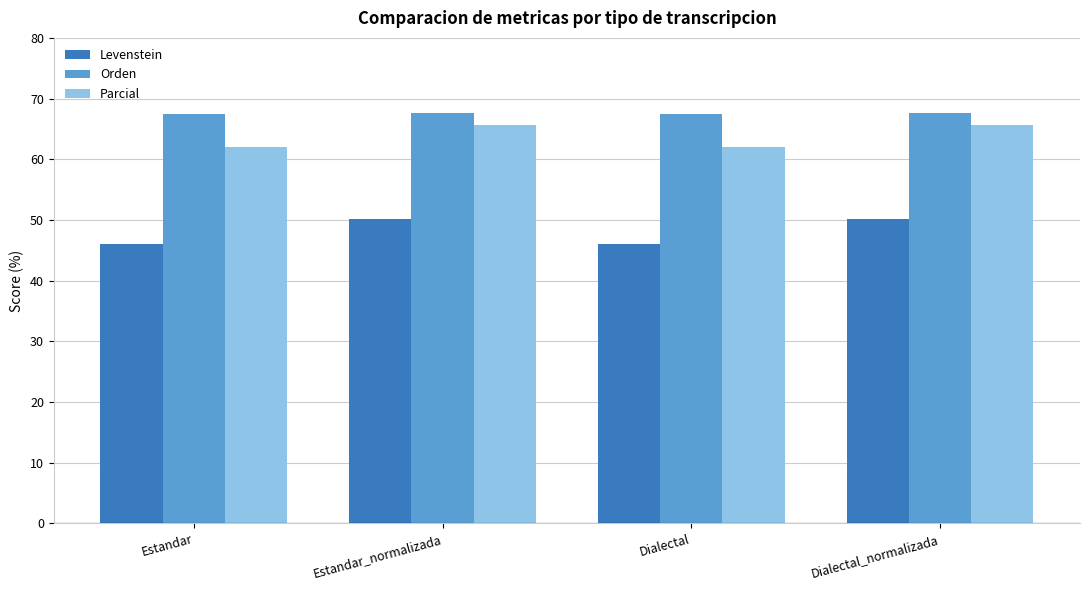

Which series has the largest total across all categories?

Orden